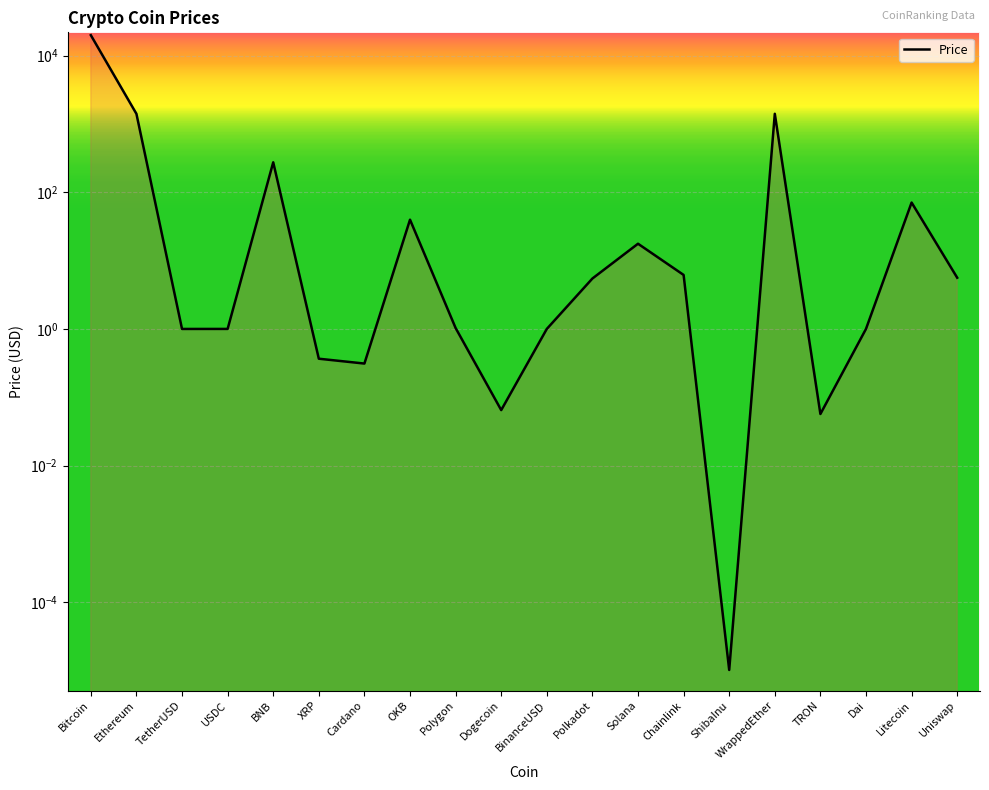

What is the value of the 14th point from the left?

6.2